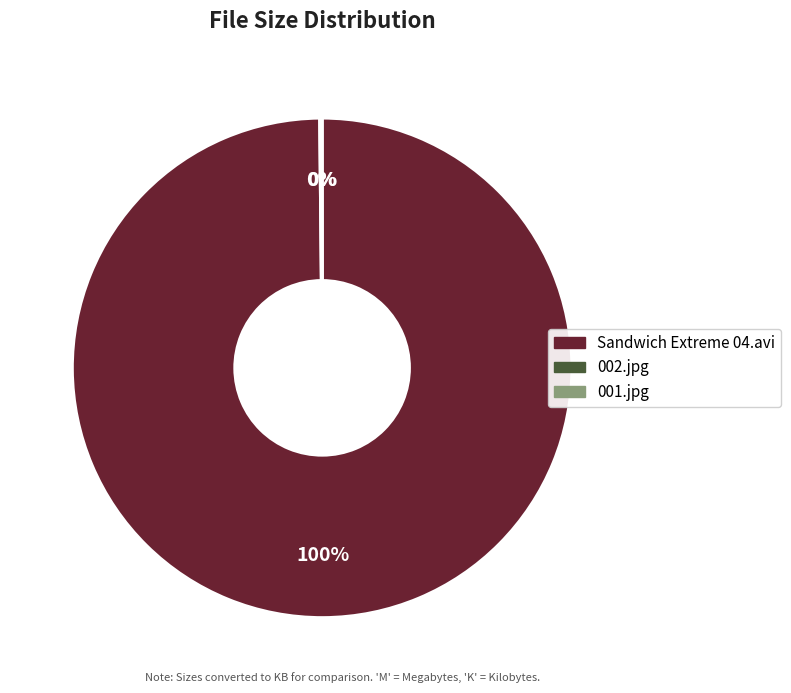

Is there a majority slice in this chart?

Yes